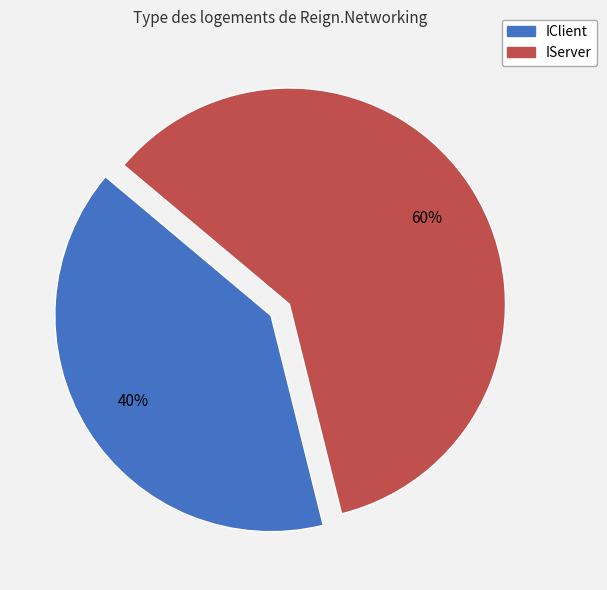

To the nearest percent, what is the difference between the largest and smallest slice percentages?

20%